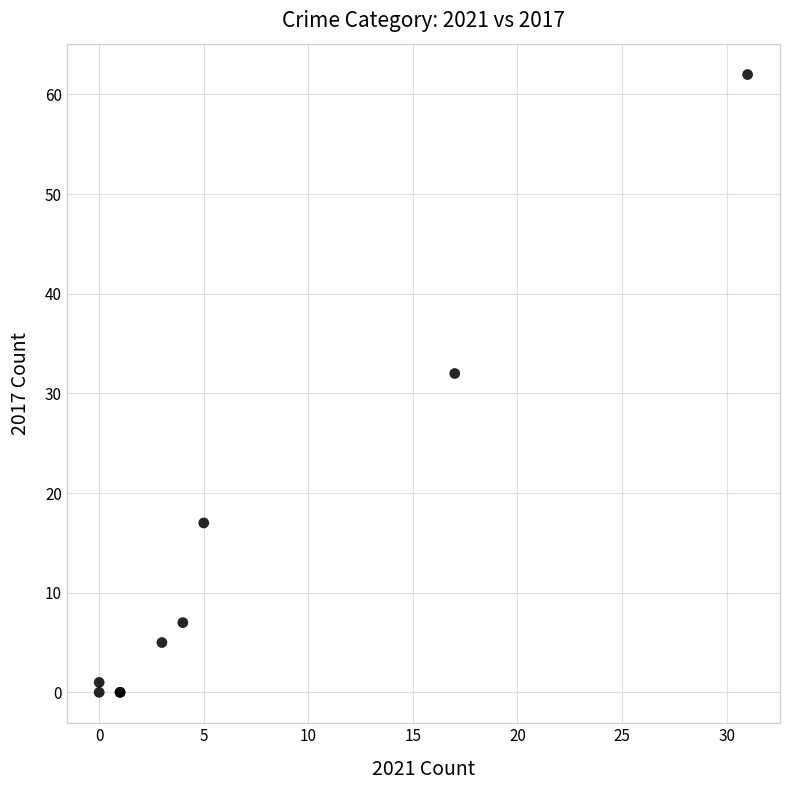

What Y value in the scatter plot is closest to 31?

32